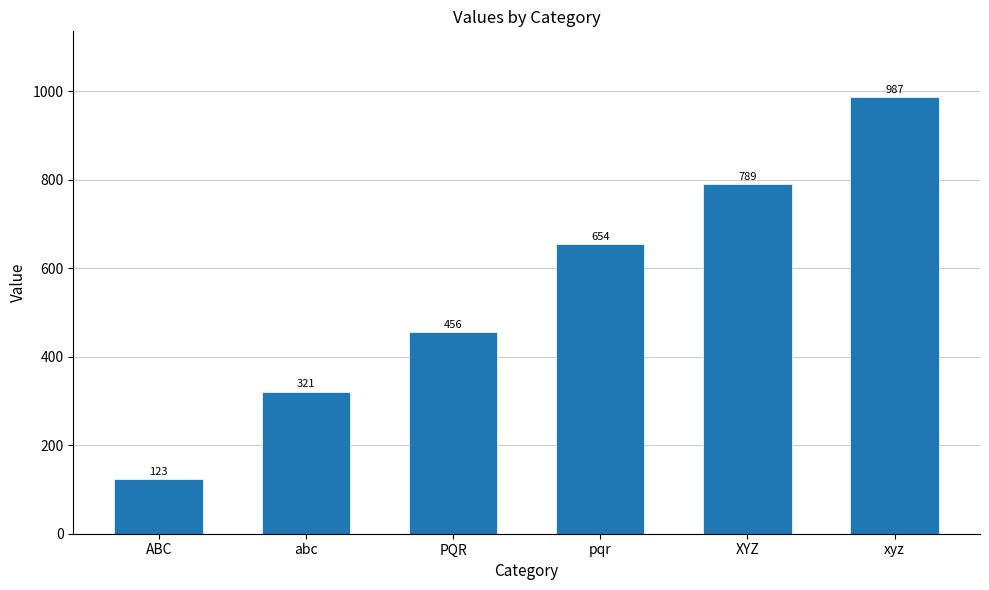

The chart shows a value of 217 at pqr. True or false?

False